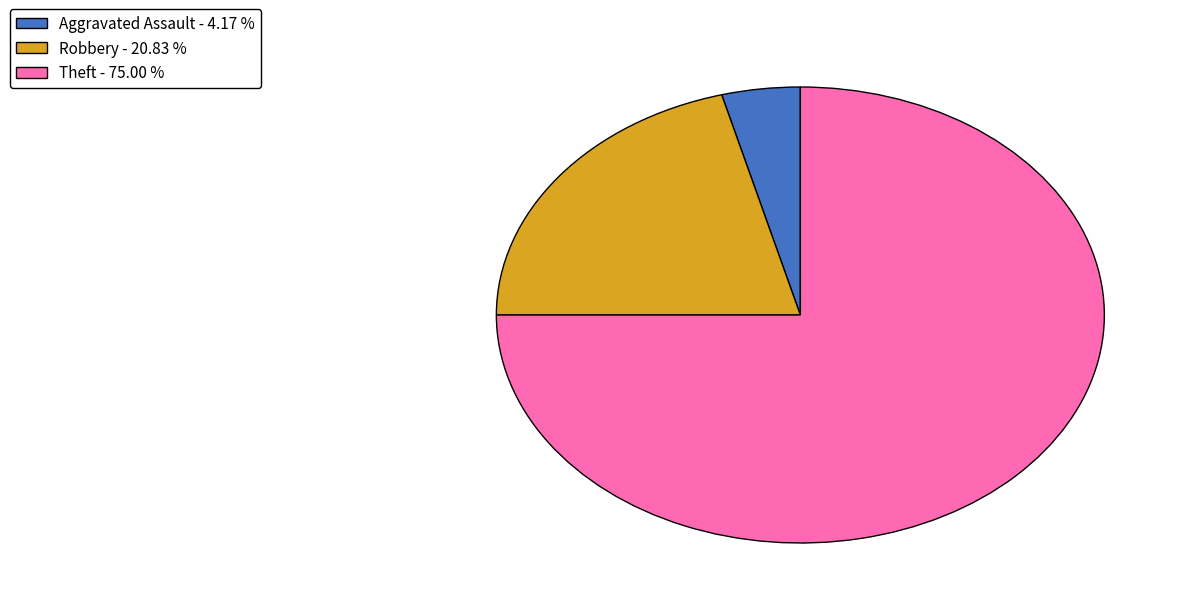

Is there any slice that represents more than half of the pie?

Yes